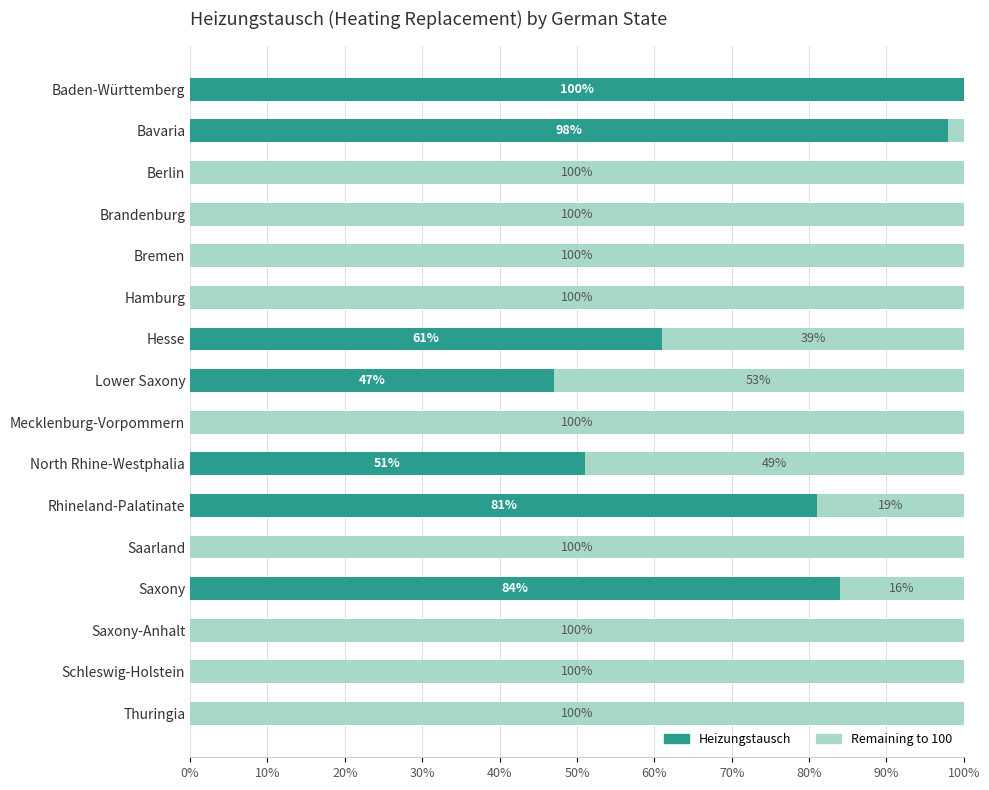

What is the total value across all series at Mecklenburg-Vorpommern?

100